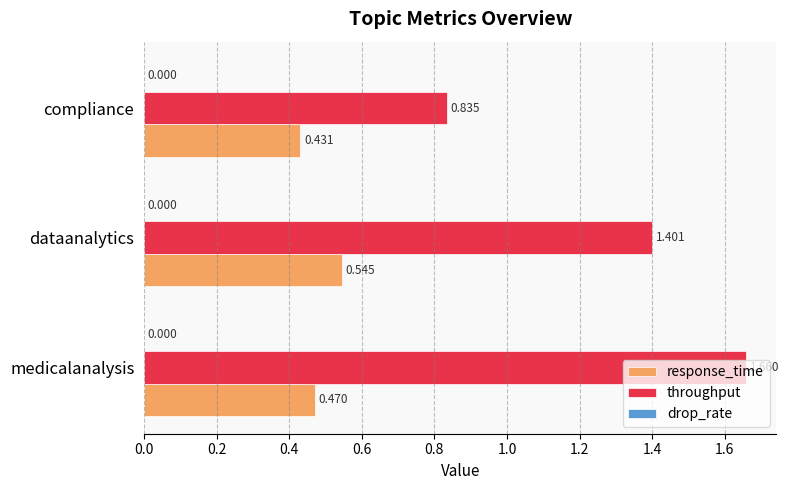

What is the average value of the throughput series?

1.3